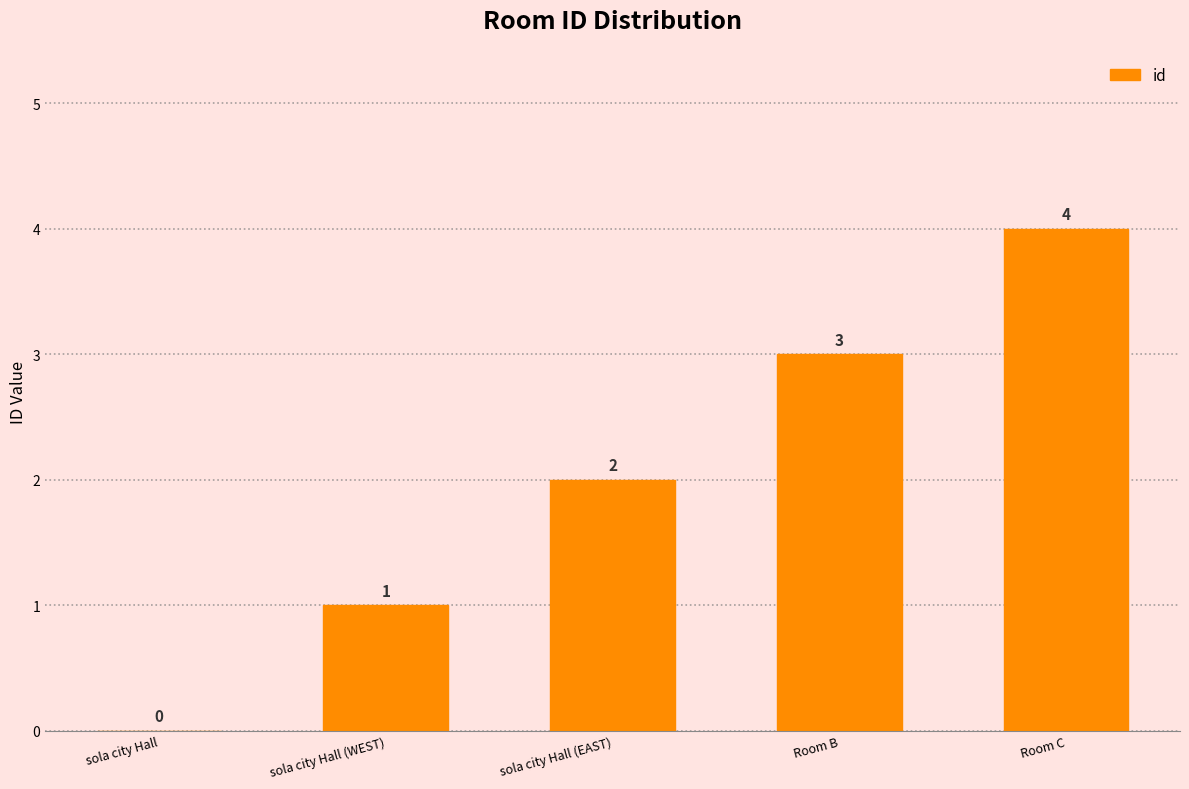

What is the change in value from sola city Hall to Room C?

+4